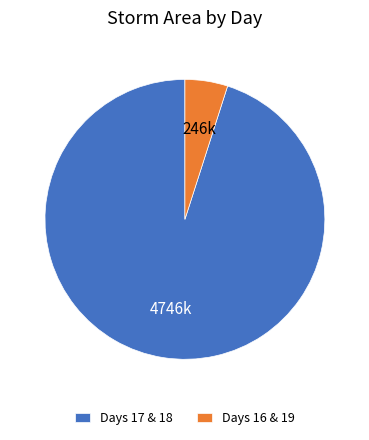

The Days 16 & 19 slice represents 5% of the pie. True or false?

True